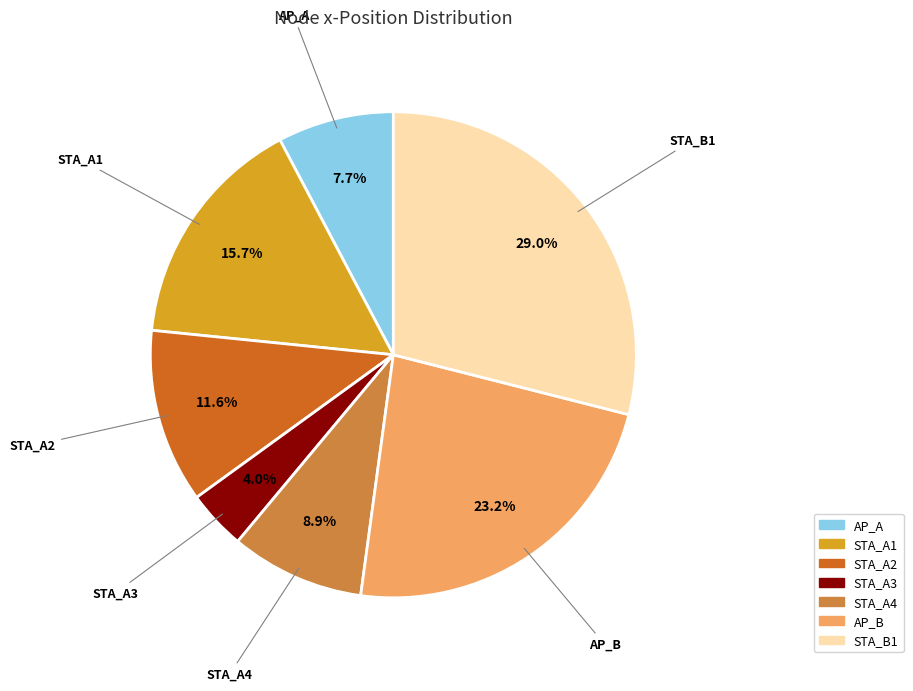

Approximately how many times larger is the value at AP_B compared to STA_A4?

2.6